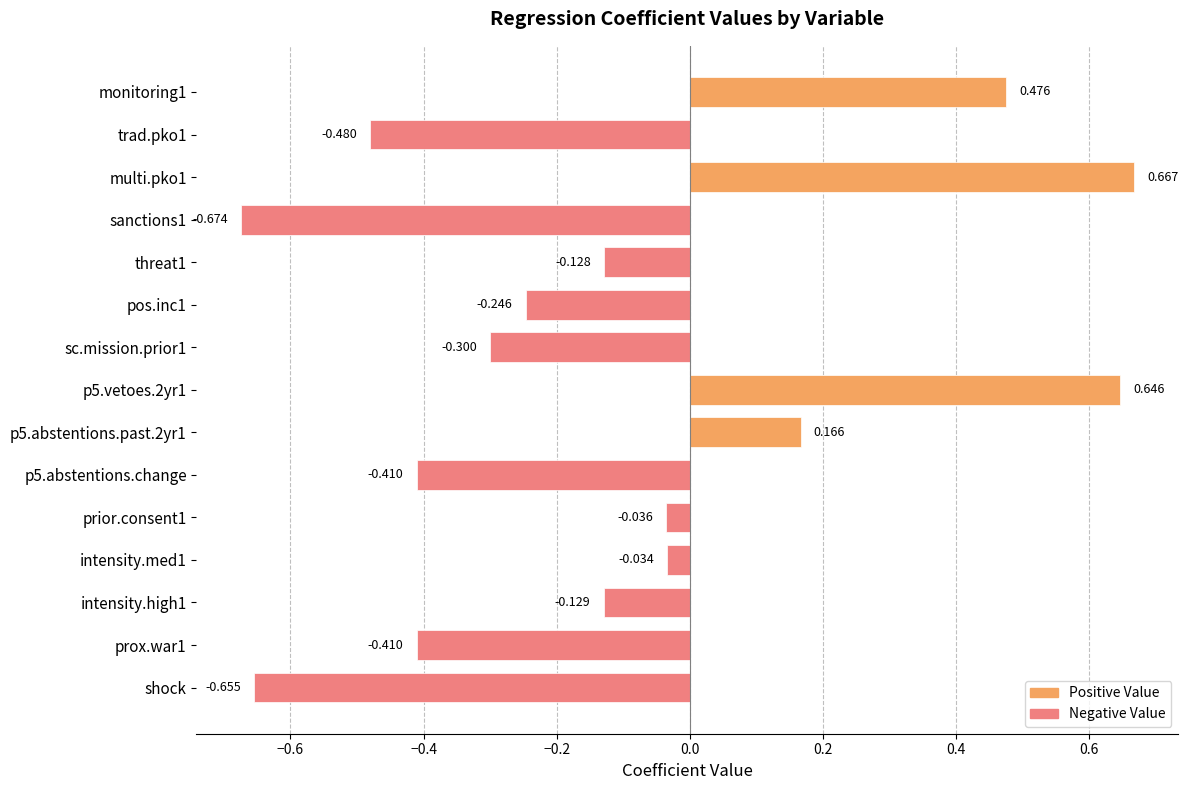

How many values are below 0?

11